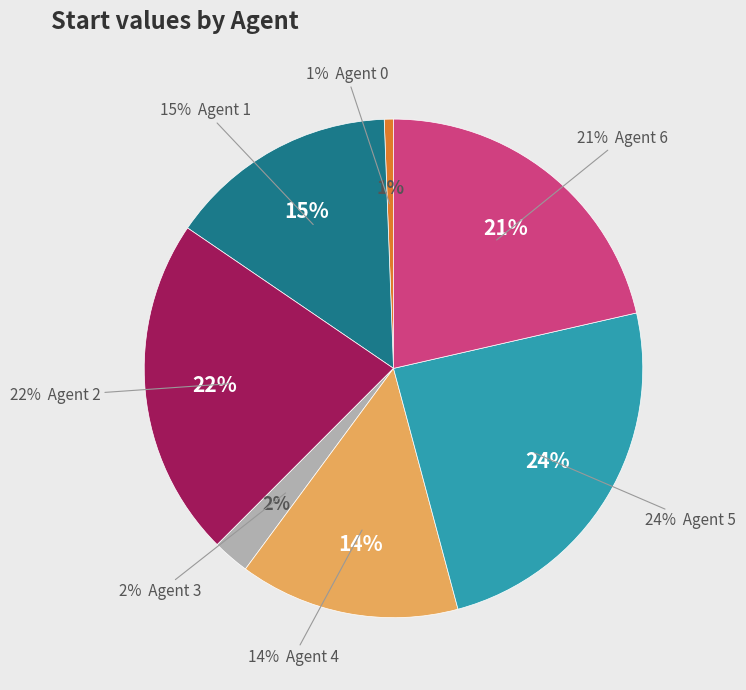

To the nearest percent, what portion does Agent 1 represent?

15%